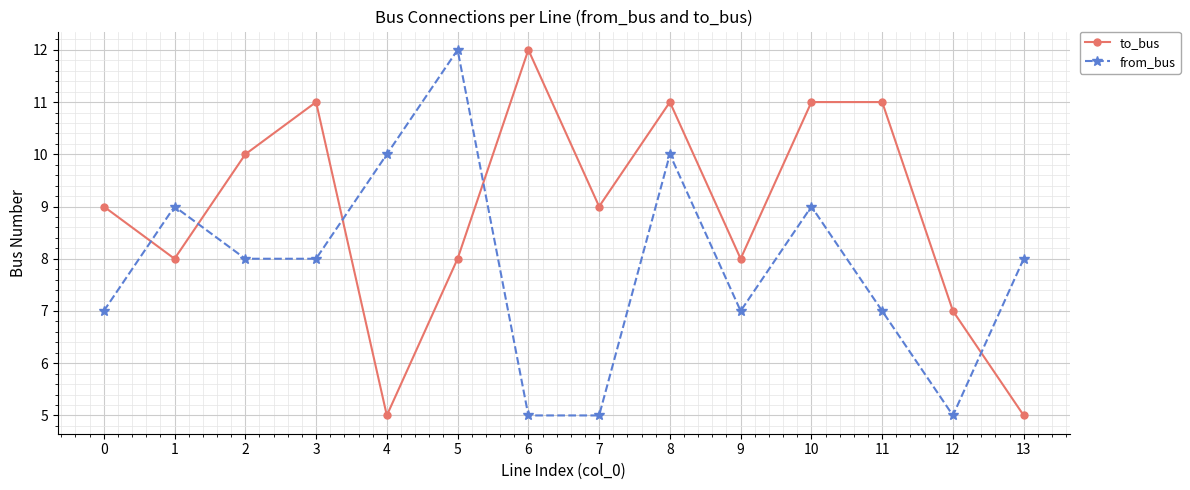

True or false: from_bus has a value of 4 at 8.

False